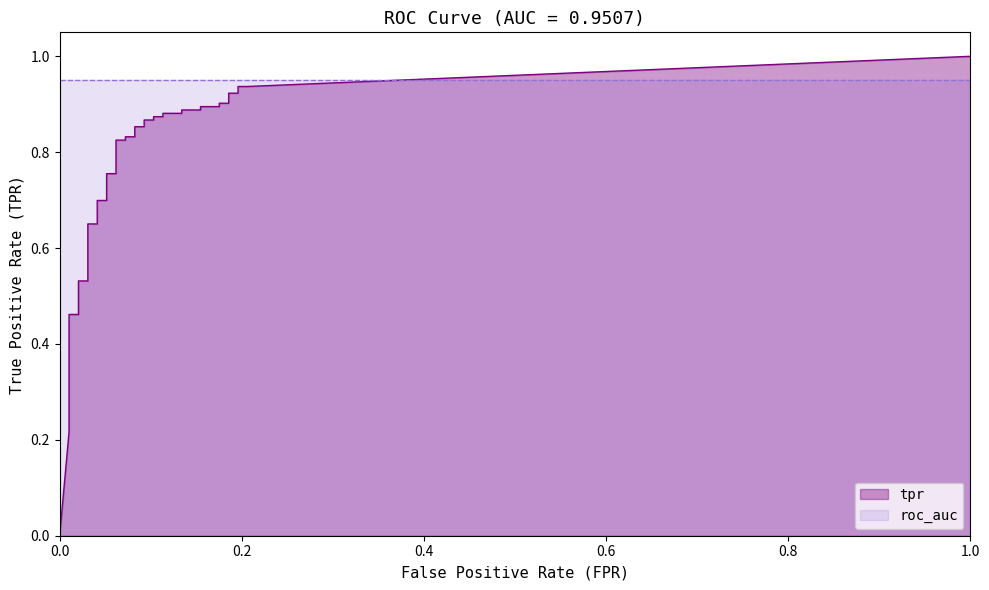

Count the number of categories in the chart.

40